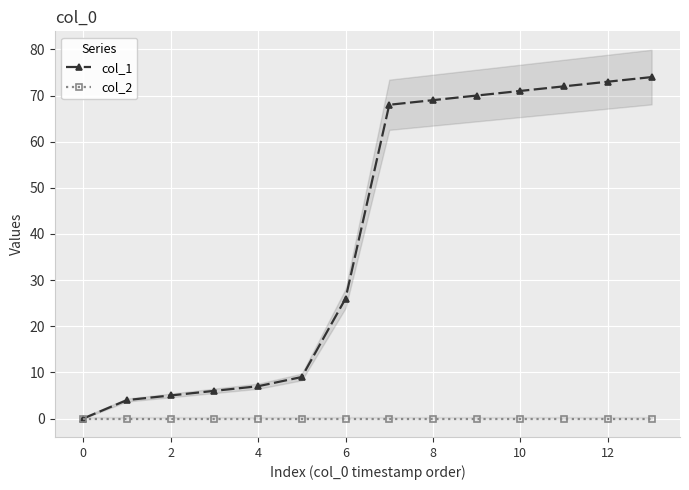

True or false: col_2 and col_1 cross at least once.

False